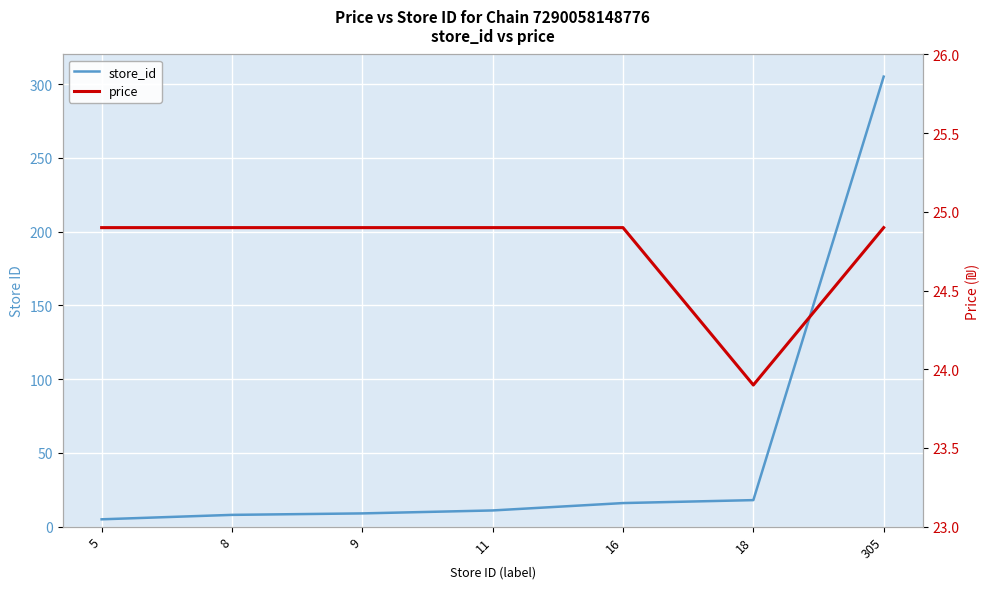

What is the approximate value of store_id at 18?

18.0